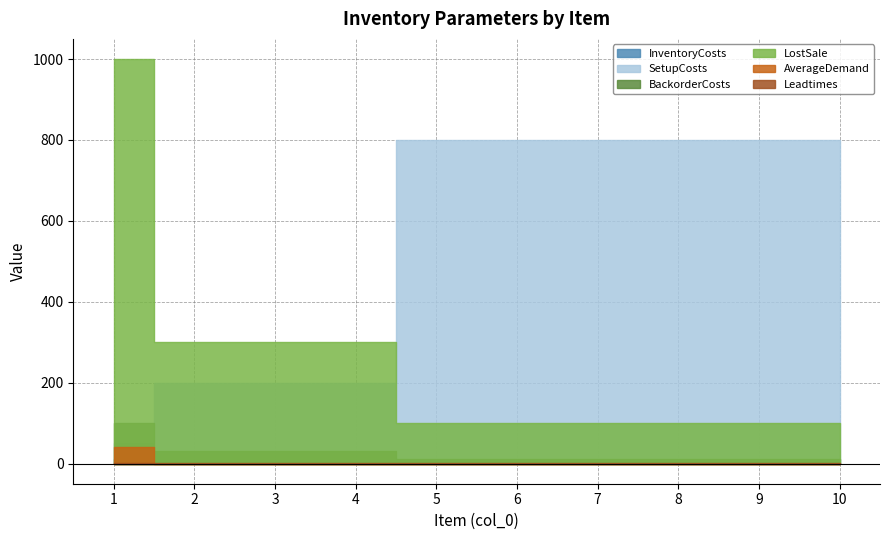

What is the difference between the second highest and second lowest values in the LostSale series?

200